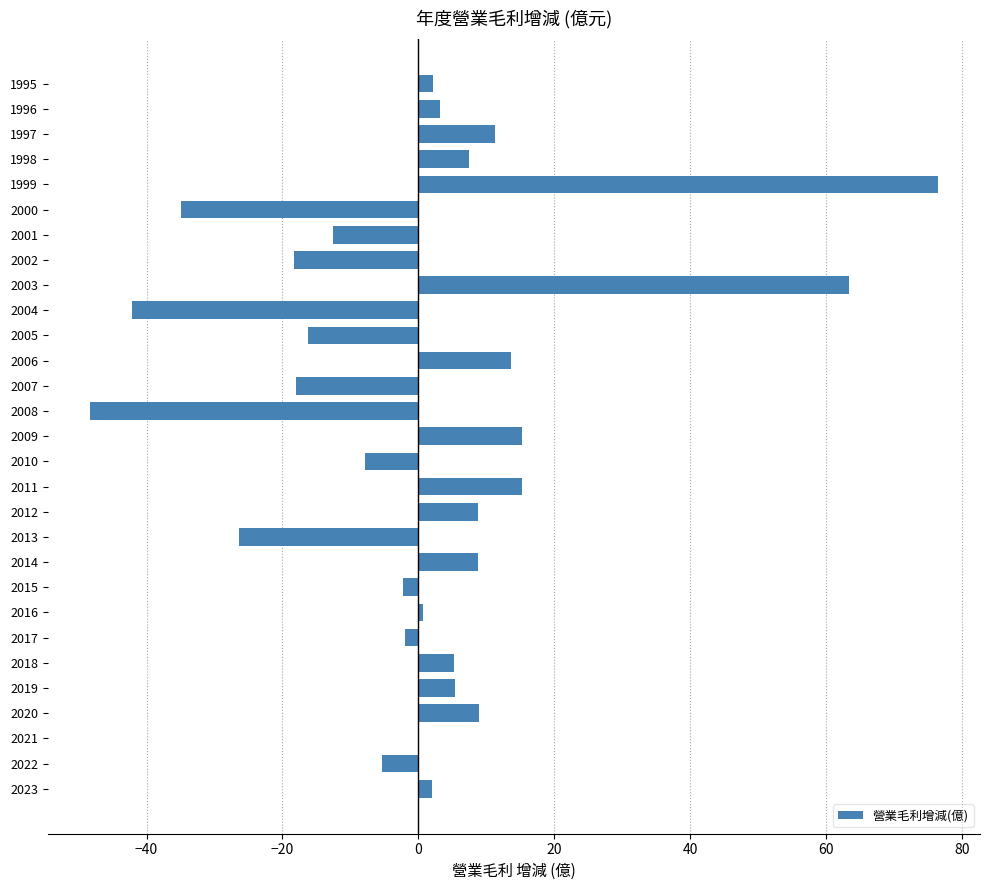

Which has a higher value, 2006 or 2022?

2006